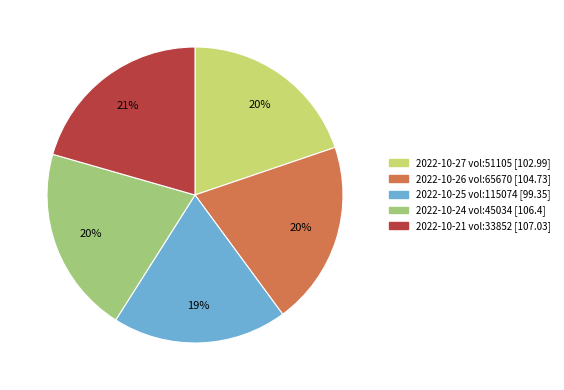

Does any single category account for the majority?

No